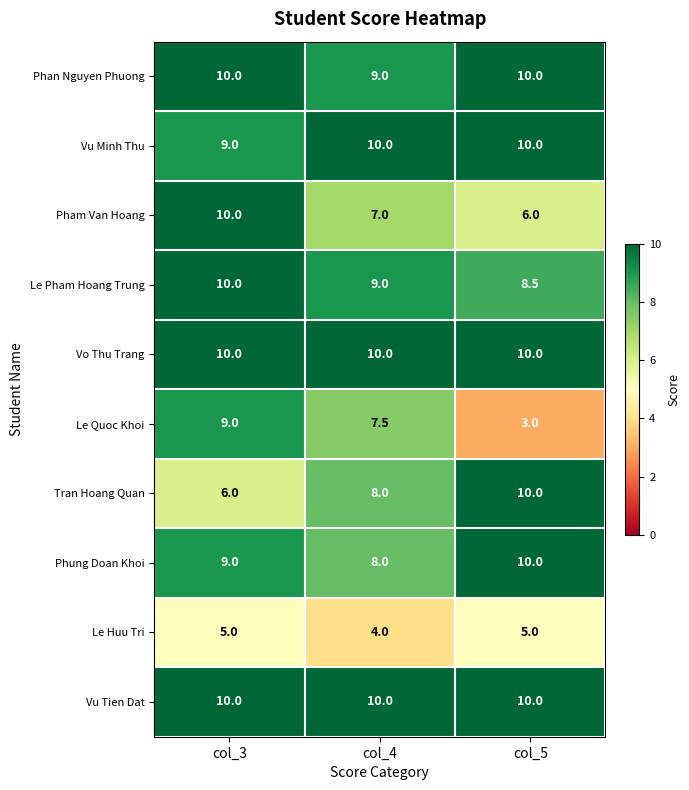

At how many categories does at least one series exceed 3?

3